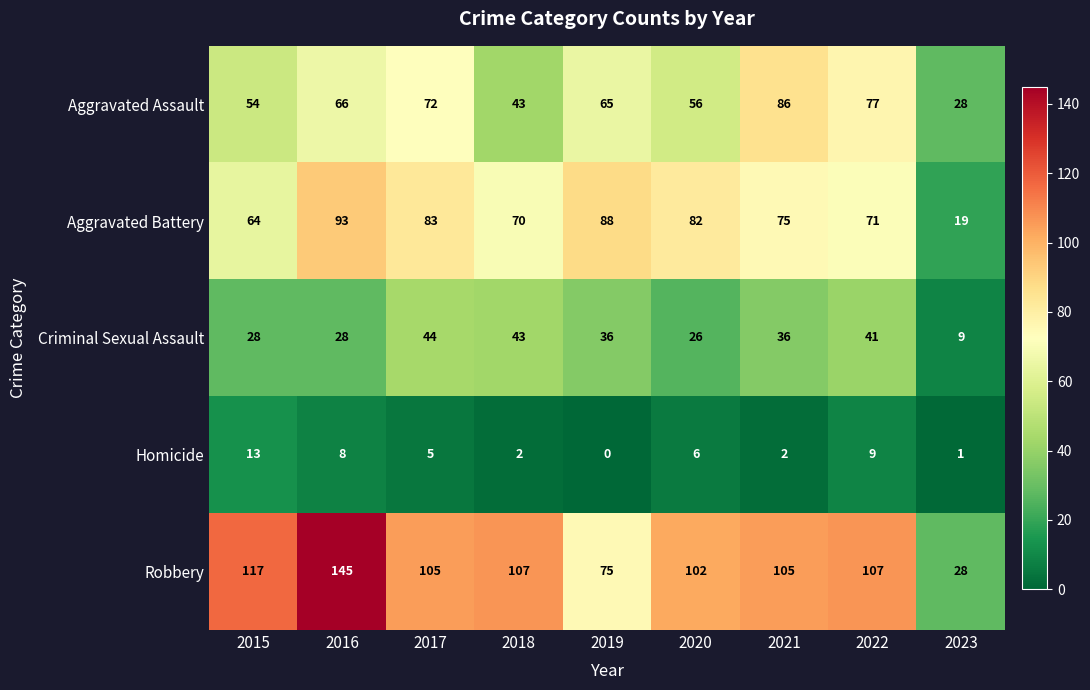

List the series in order of their peak value, highest first.

Robbery, Aggravated Battery, Aggravated Assault, Criminal Sexual Assault, Homicide